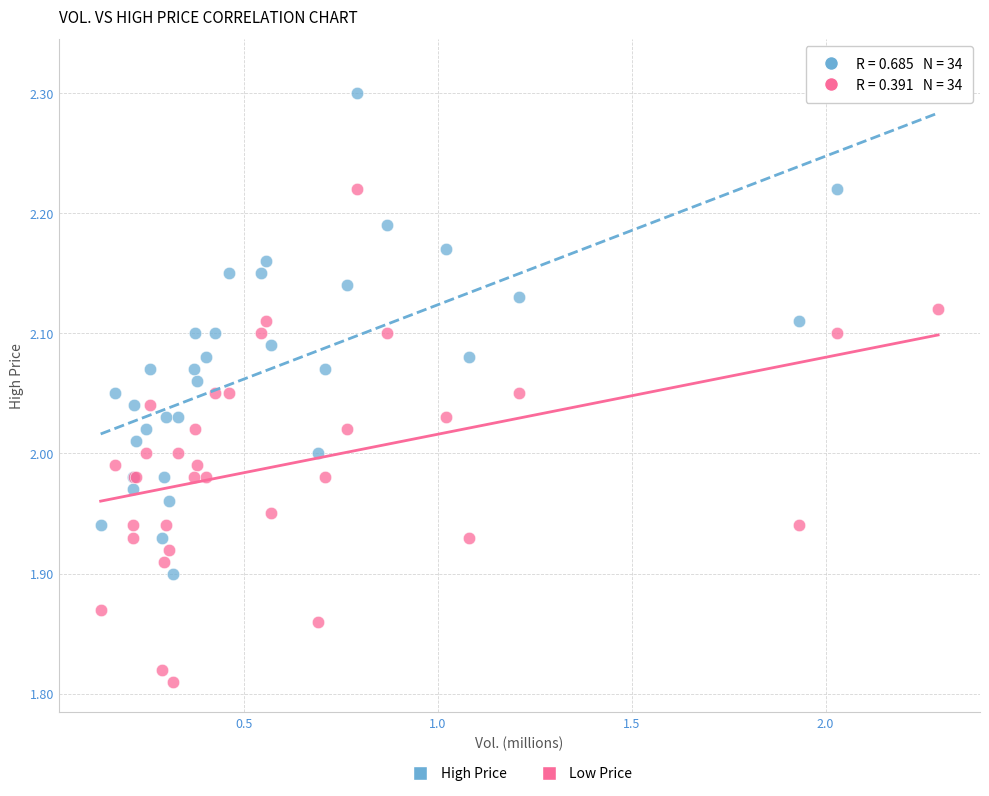

Which series reaches the maximum Y coordinate?

High Price